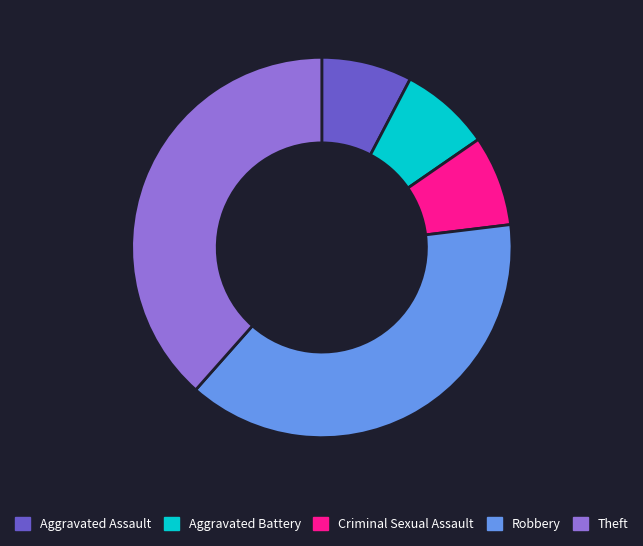

Is the sum of Aggravated Assault and Robbery greater than half?

No